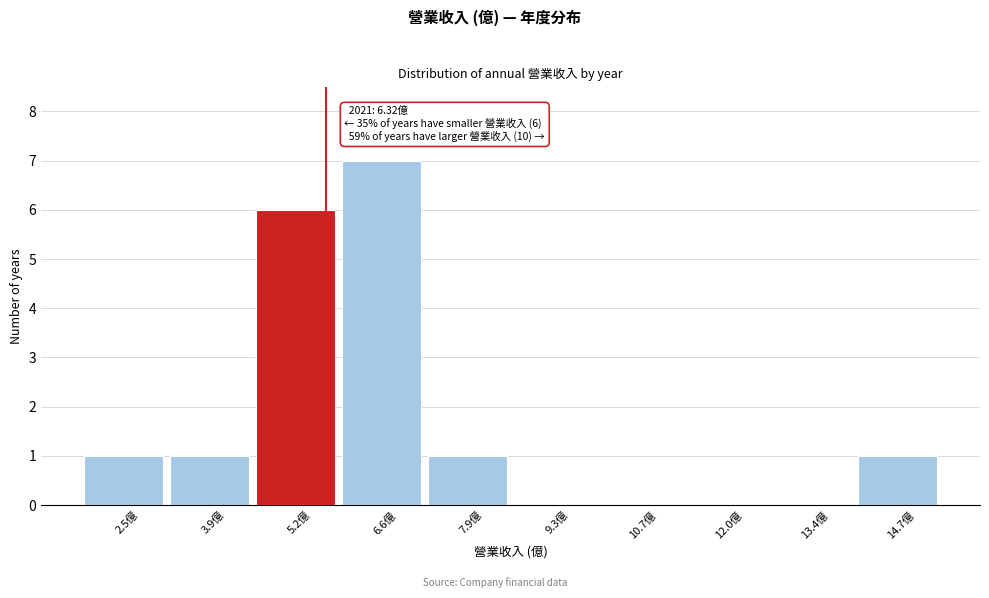

Reading left to right, what are all the values shown in this chart?

2.5億=1	3.9億=1	5.2億=6	6.6億=7	7.9億=1	9.3億=0	10.7億=0	12.0億=0	13.4億=0	14.7億=1